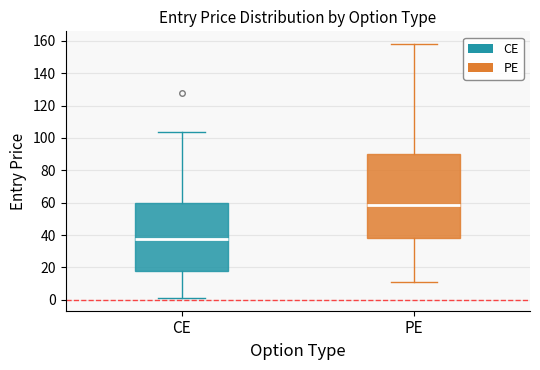

Which box is the tallest, from its lower edge to its upper edge?

PE